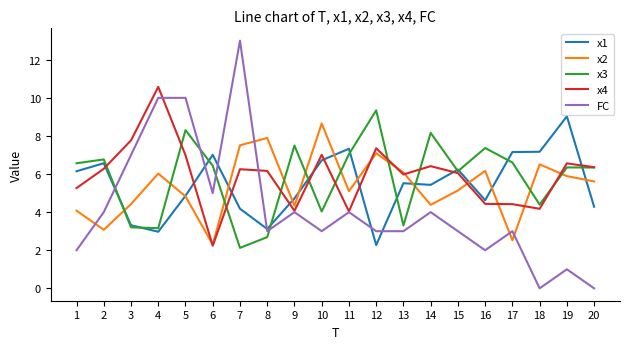

What is the maximum value for x4?

10.6